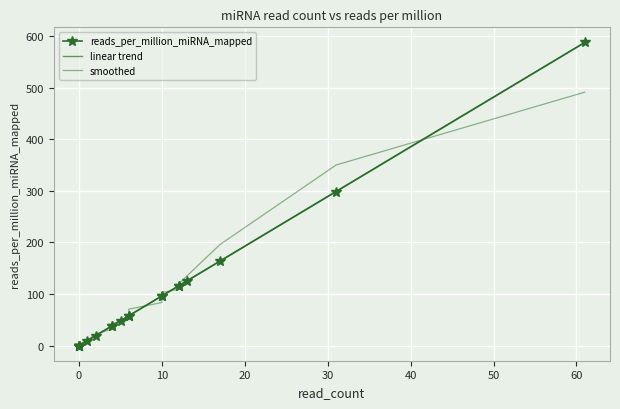

What is the greatest value displayed?

587.6